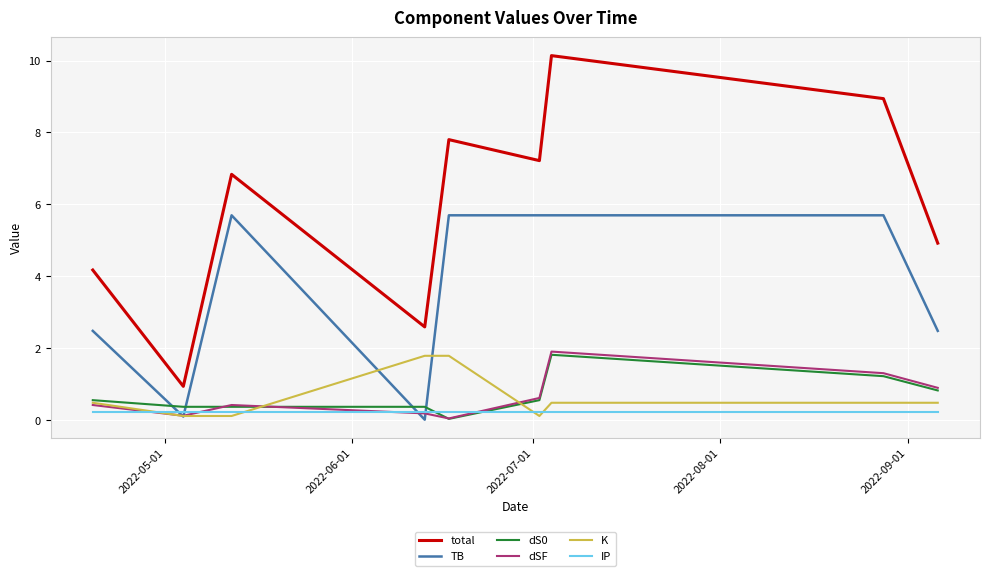

True or false: total and TB intersect in this chart.

False